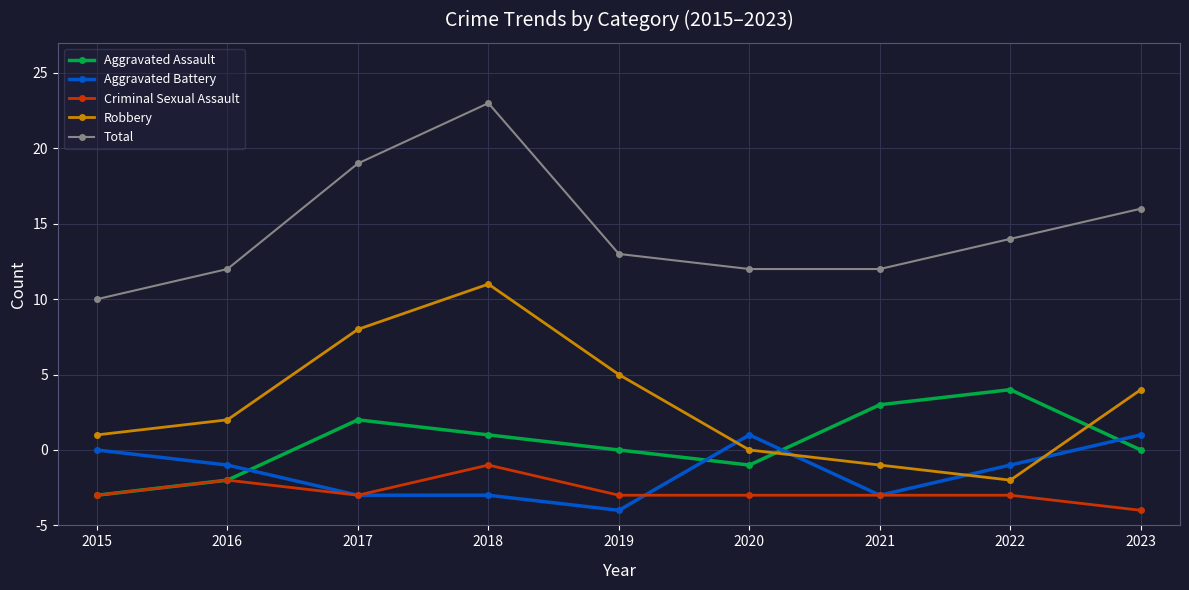

True or false: Aggravated Battery has more than 2 points higher than both neighbors.

False